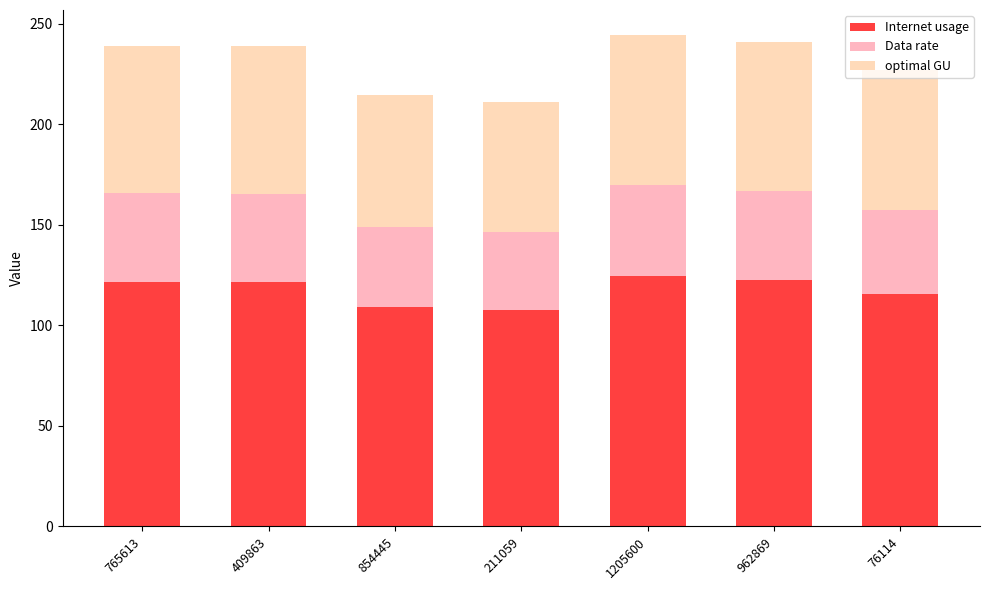

Does the chart contain stacked bars?

Yes